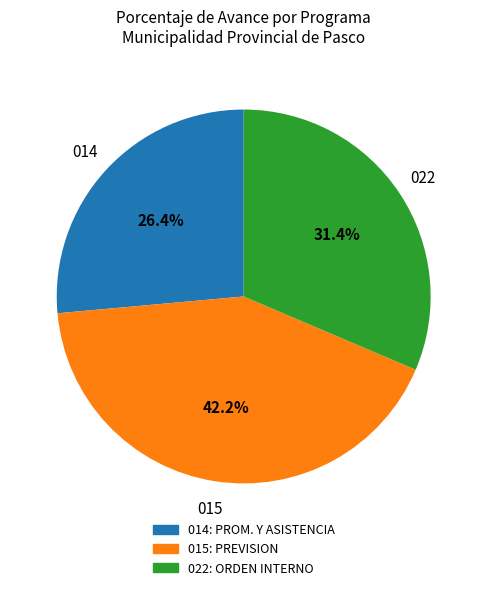

Is there any slice that represents more than half of the pie?

No